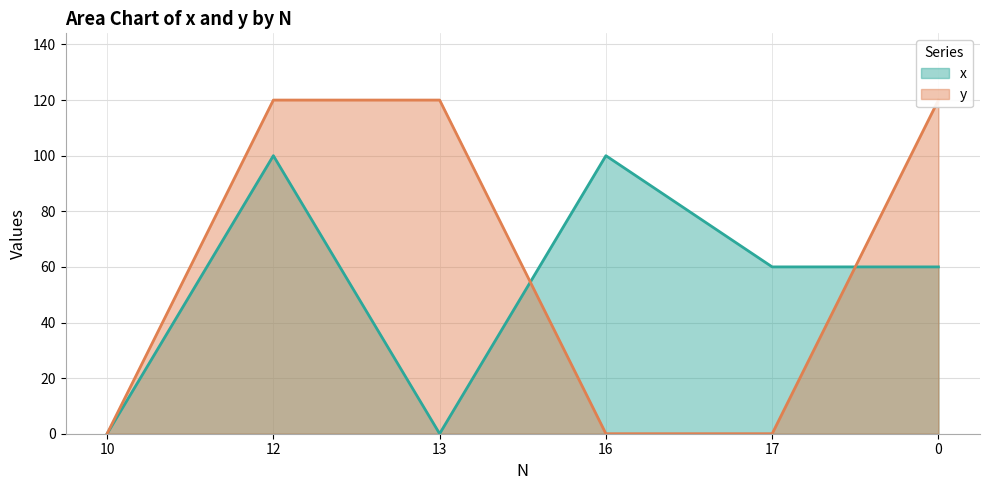

Which series has the largest range (max minus min)?

y